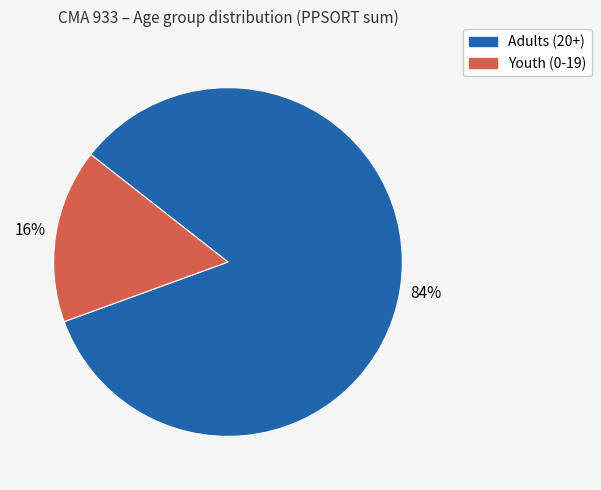

To the nearest percent, what is the average slice percentage?

50%